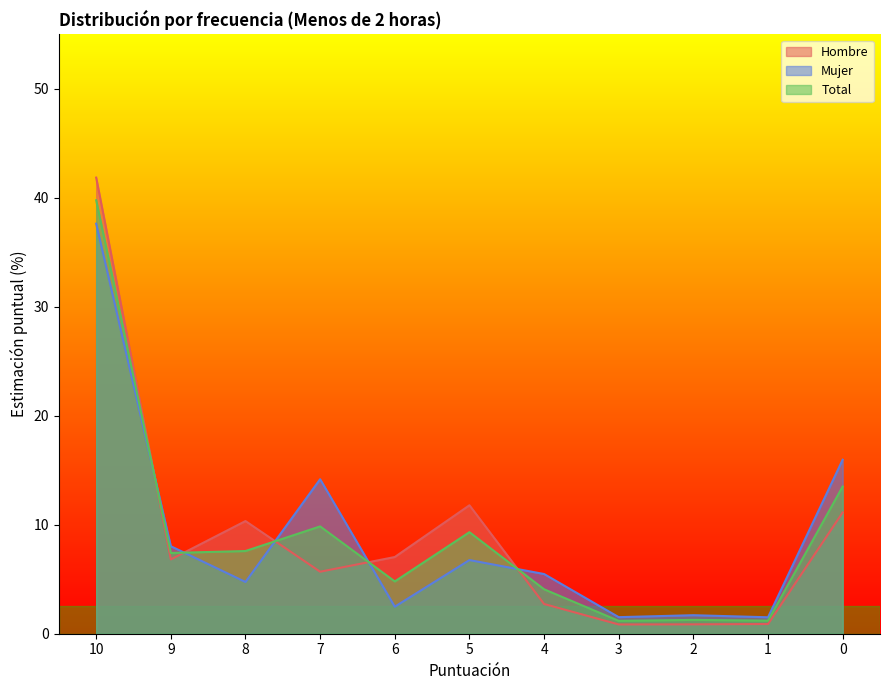

Where does the Mujer series first go above 5?

10